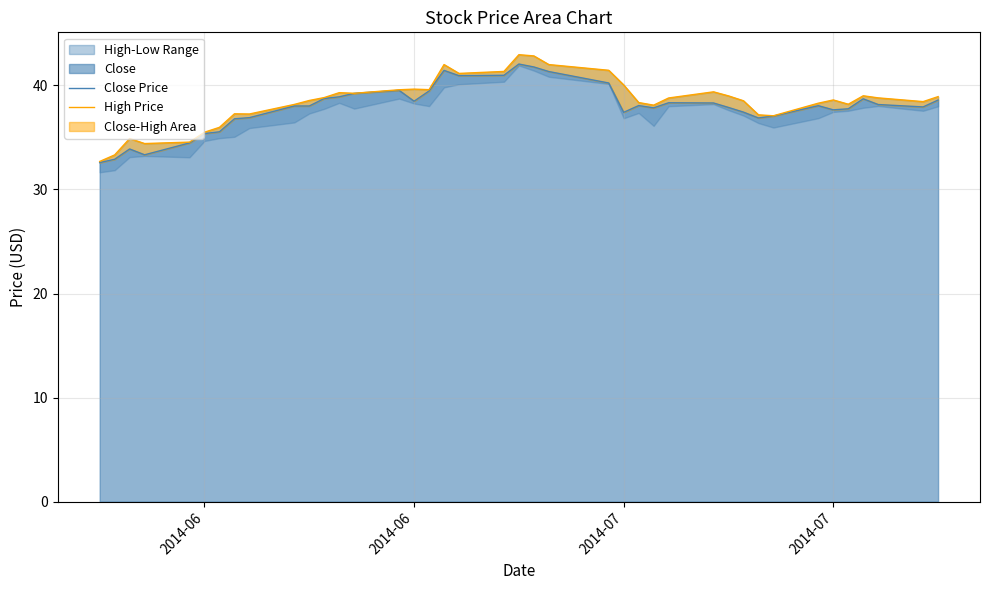

Reading left to right, what are all the values shown in this chart?

Close Price: 32.6	32.9	33.9	33.3	34.5	35.4	35.5	36.8	36.9	38.0	38.0	38.7	38.9	39.2	39.5	38.5	39.5	41.4	40.9	41.0	42.0	41.8	41.3	40.2	37.4	38.1	37.8	38.3	38.3	37.9	37.4	36.9	37.0	38.0	37.6	37.8	38.7	38.2	37.9	38.6
High Price: 32.7	33.3	34.9	34.4	34.5	35.5	36.0	37.3	37.2	38.2	38.5	38.8	39.3	39.2	39.6	39.6	39.6	42.0	41.1	41.3	43.0	42.8	42.0	41.5	40.0	38.4	38.1	38.8	39.4	39.0	38.5	37.2	37.1	38.3	38.6	38.2	39.0	38.8	38.4	38.9